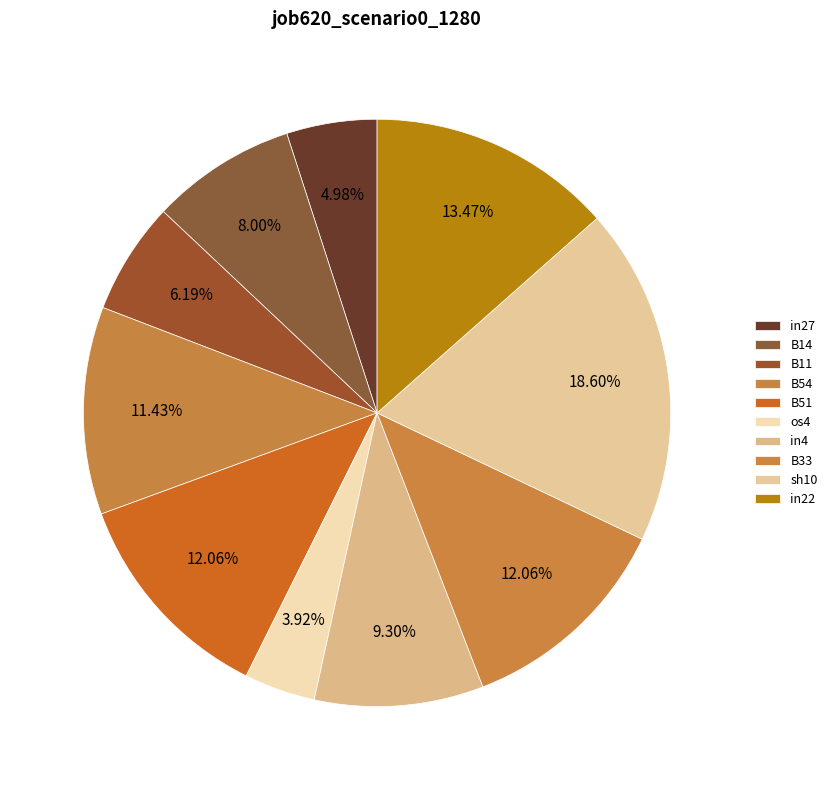

How many segments does this pie chart have?

10